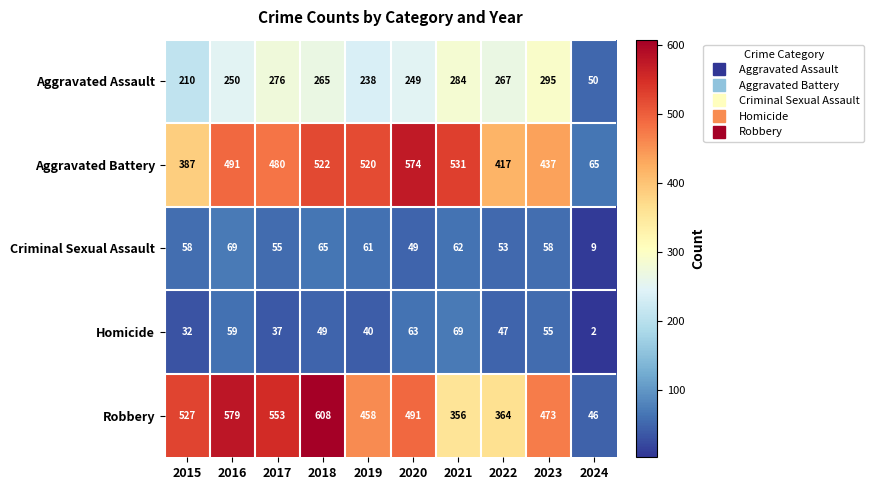

Where does the Robbery series first go above 491?

2015